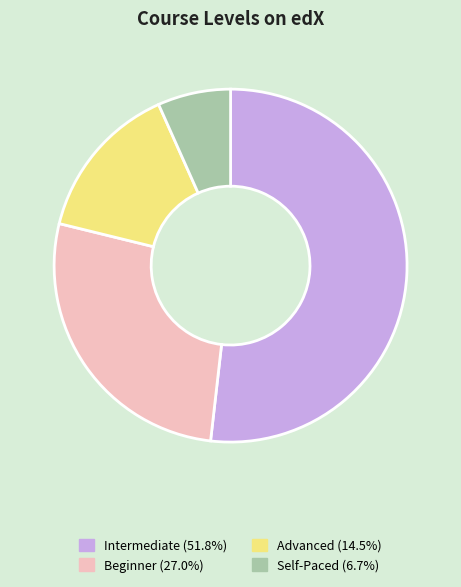

Do Intermediate (51.8%) and Beginner (27.0%) together represent more than half of the pie?

Yes